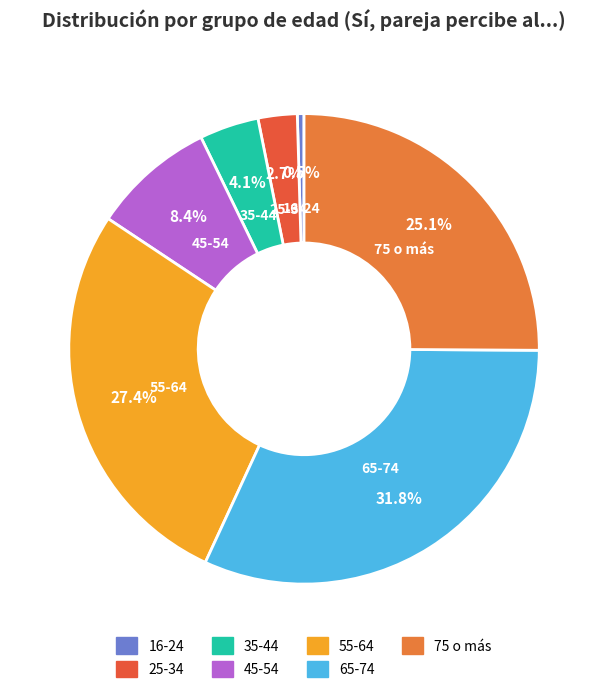

Which slice is the smallest?

16-24